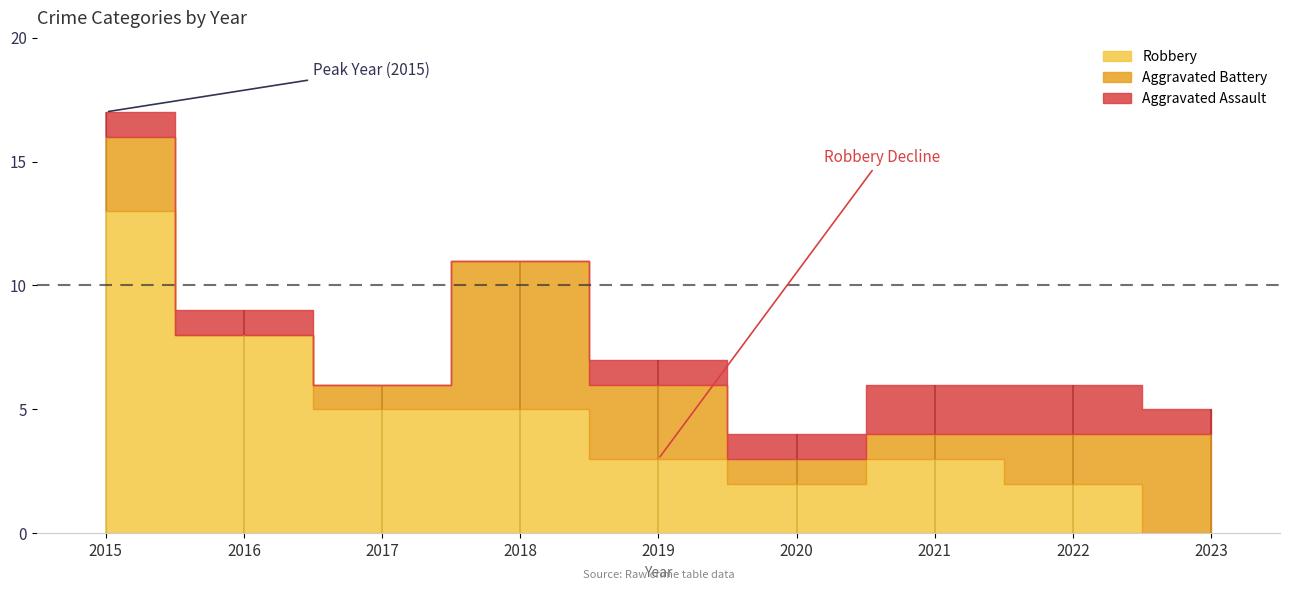

What is the spread (max minus min) of values at 2022?

4